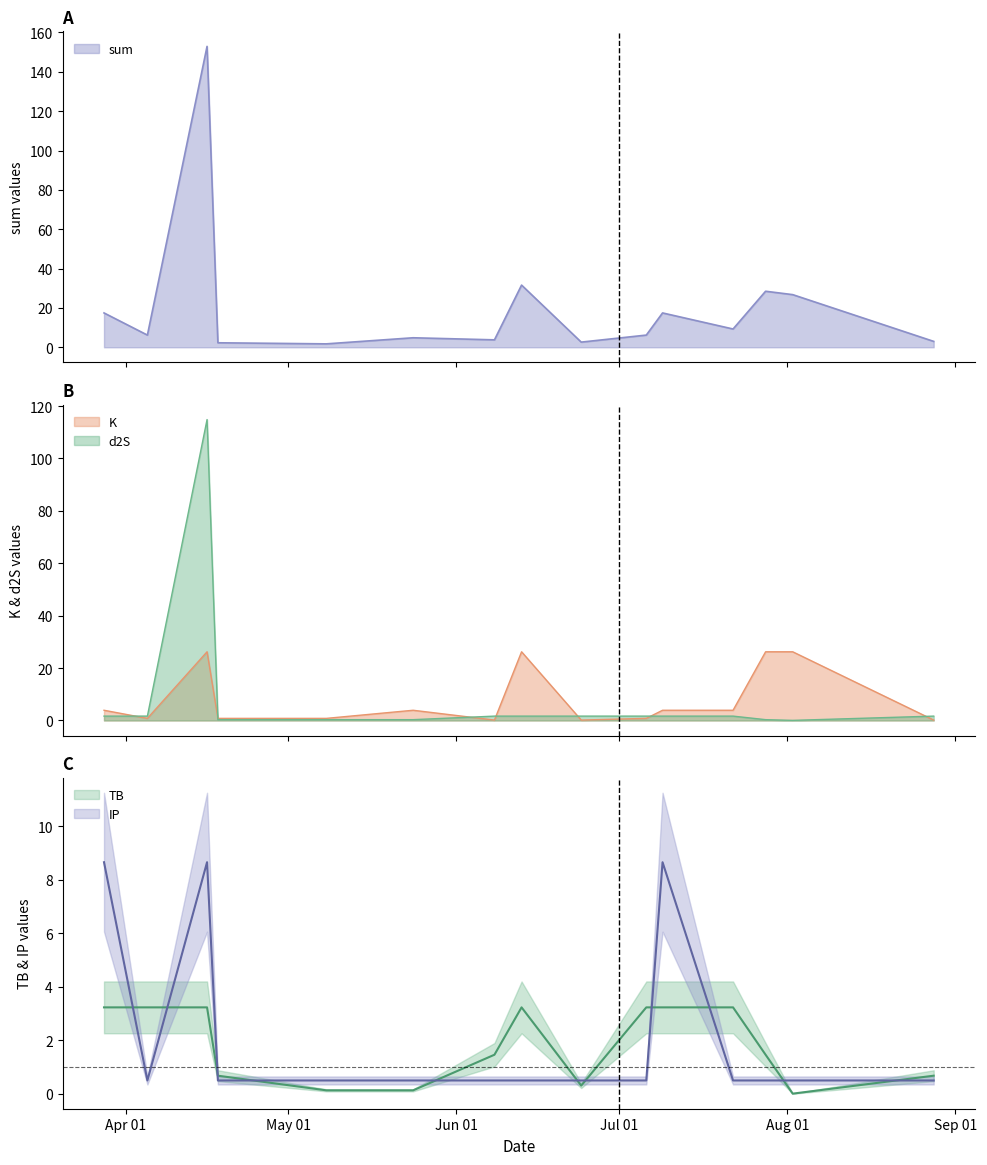

What is the maximum value for K?

26.2